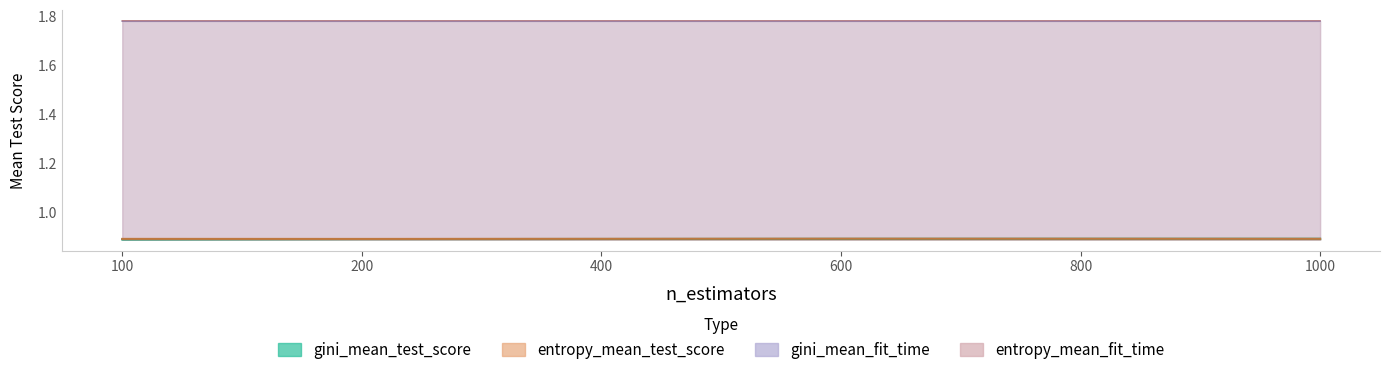

At how many categories does at least one series exceed 1?

6